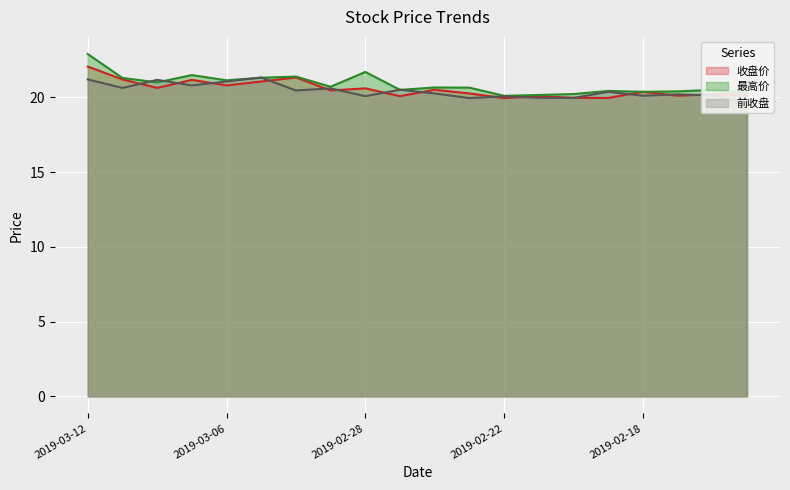

What are all the series names shown in the legend?

收盘价, 最高价, 前收盘